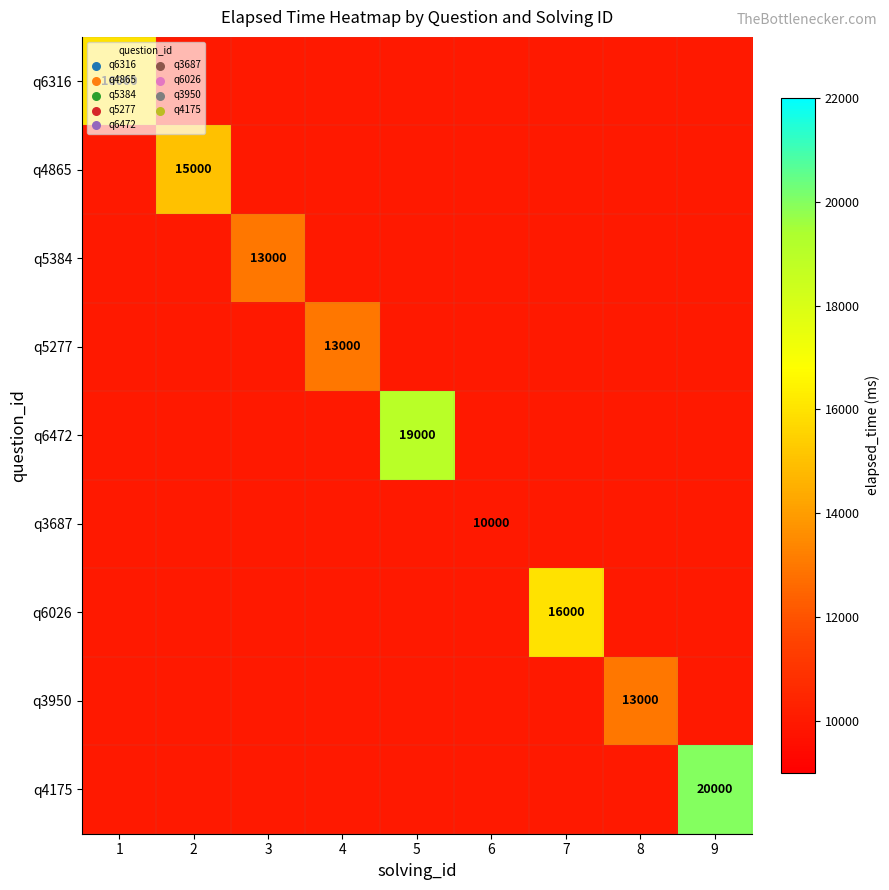

The value of q6026 at 4 is 3198. True or false?

False